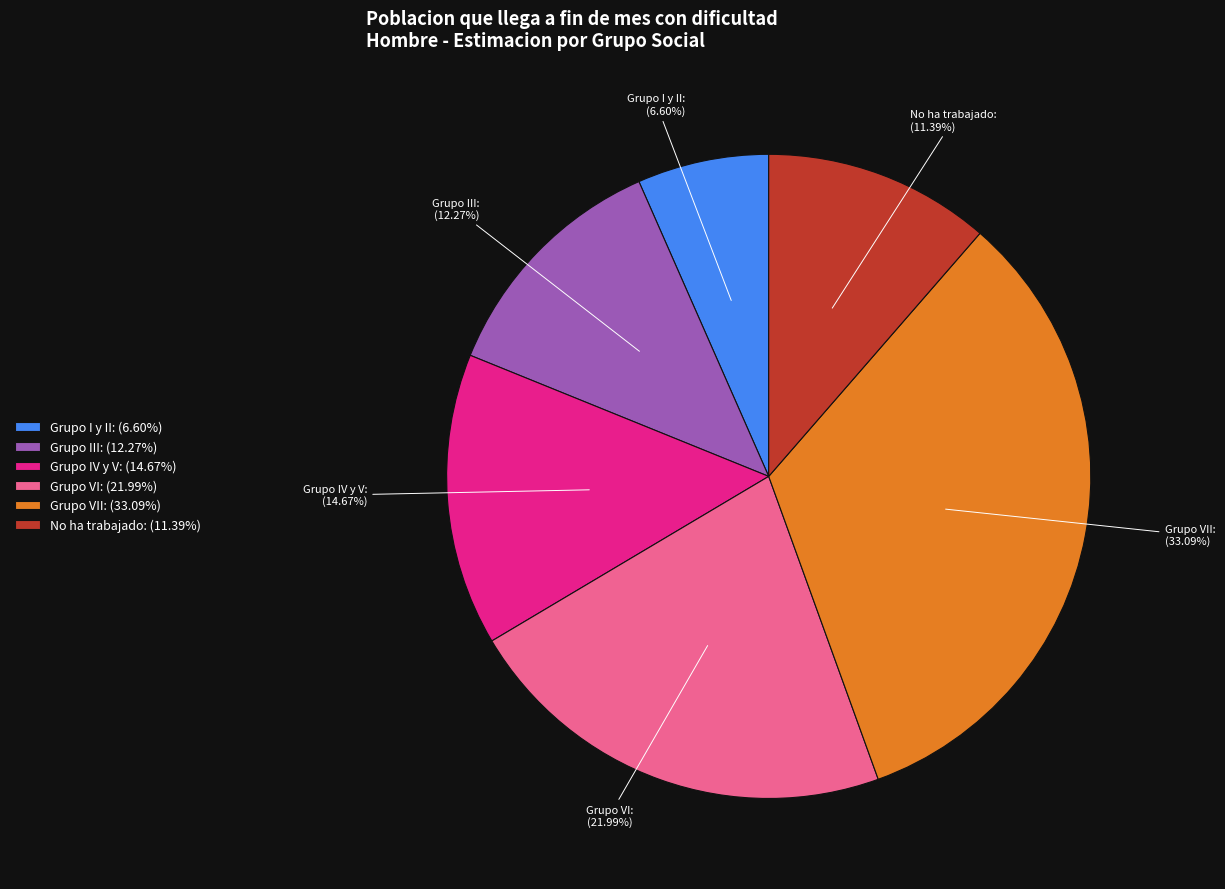

To the nearest percent, what percentage of the pie is Grupo III?

12%